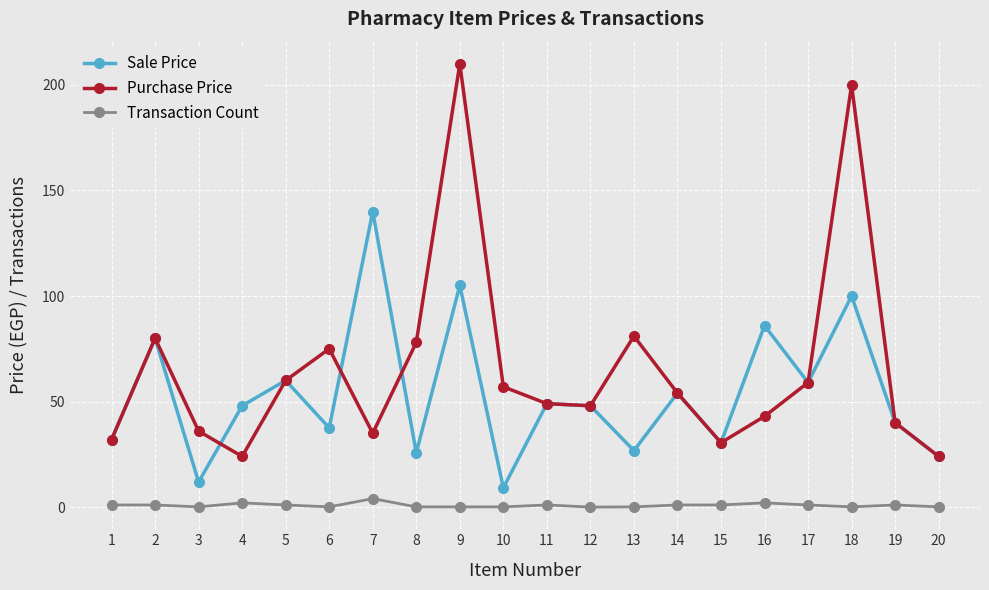

At which label does Purchase Price first exceed 54?

2